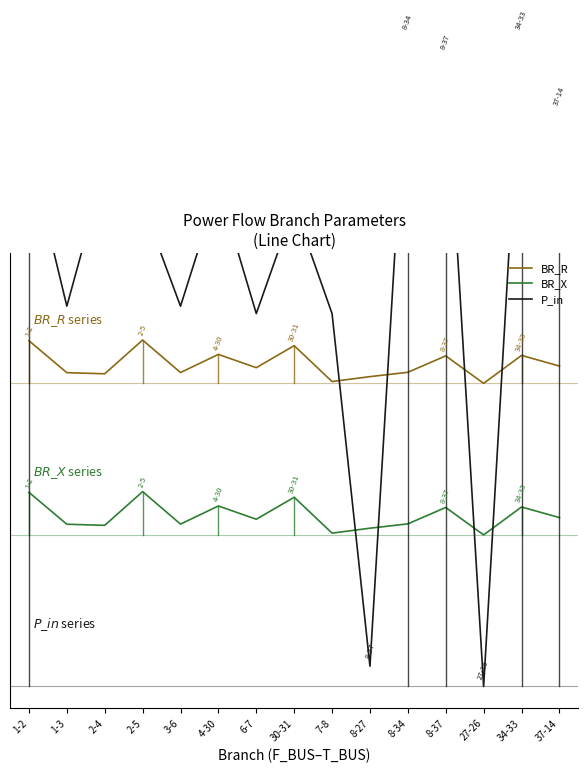

After their last crossing, which series has the higher values: BR_R or P_in?

P_in